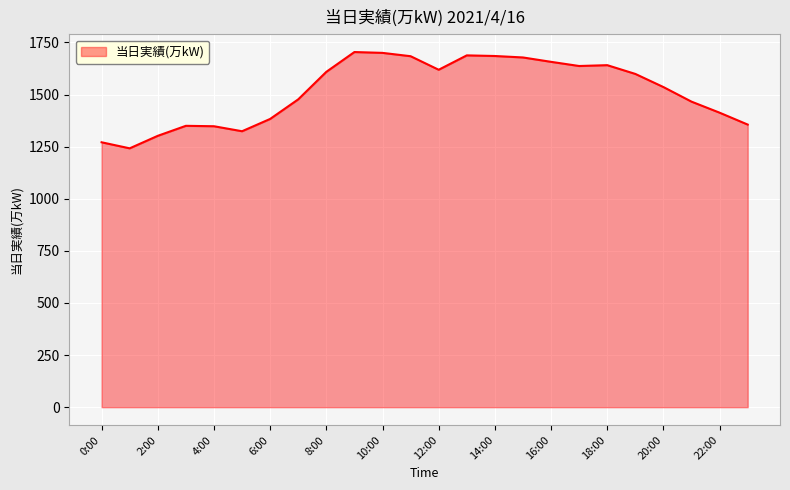

What is the difference between the maximum and minimum values?

462